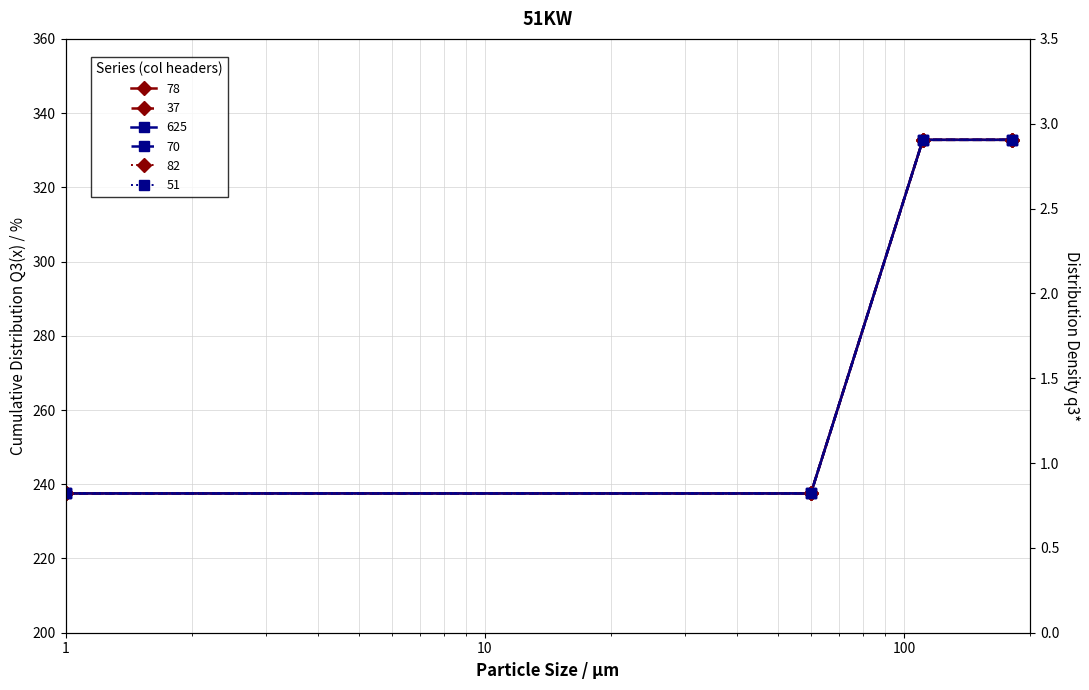

Does the chart have visible grid lines?

Yes